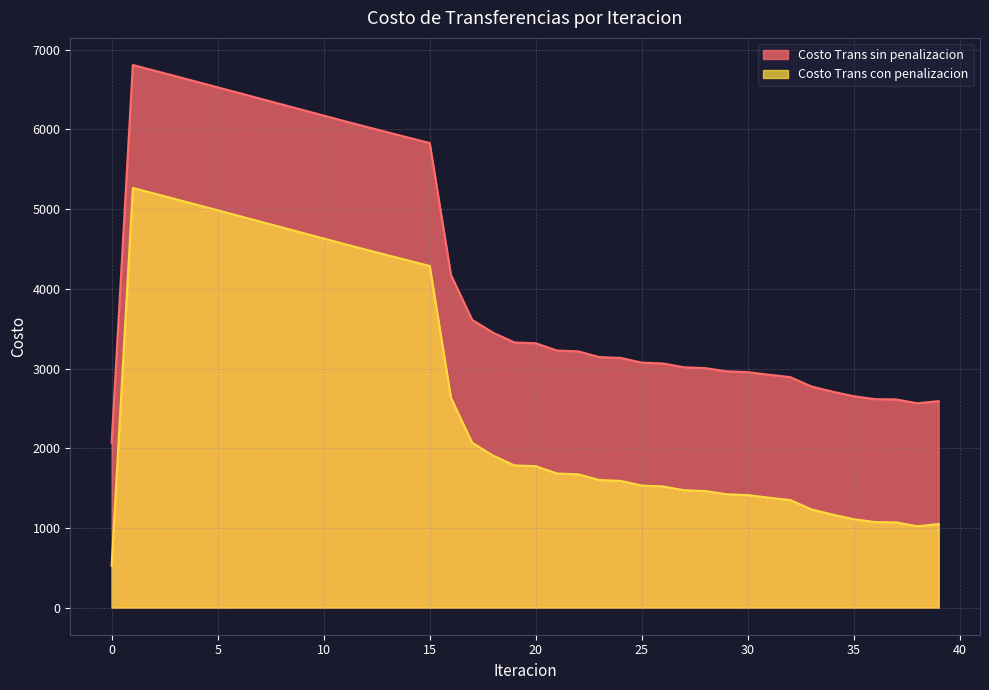

Which category has the highest value in the Costo Trans con penalizacion series?

1